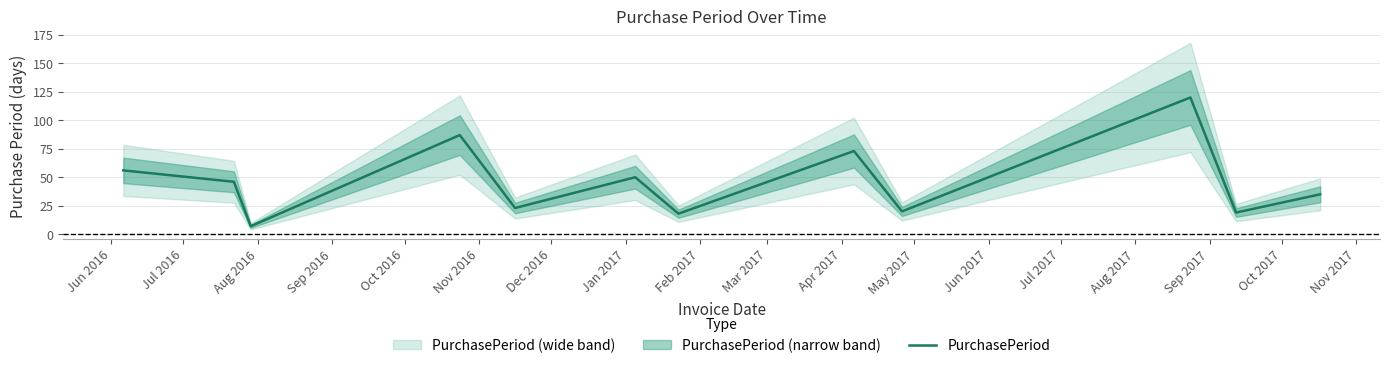

At which label does the data first exceed 46?

Jun 2016